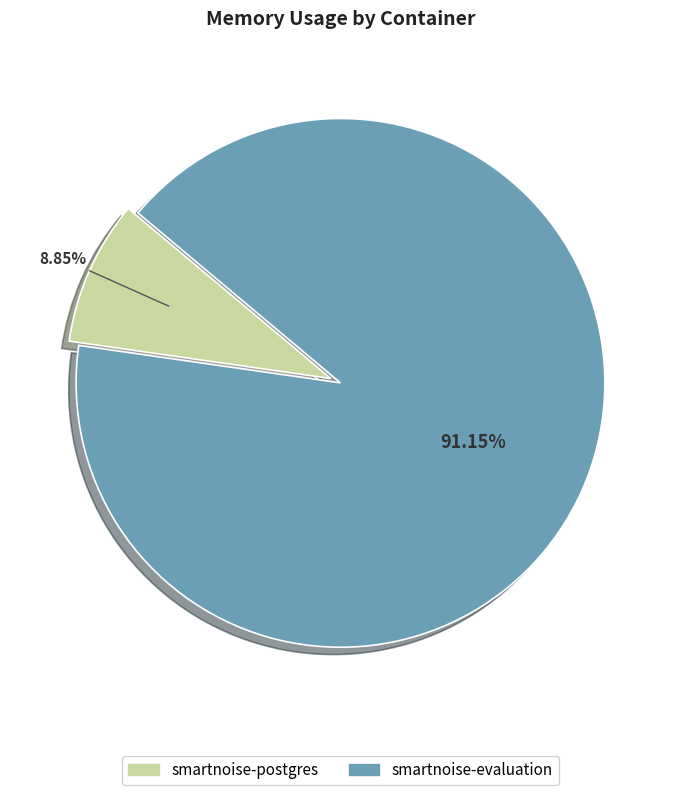

Is there any slice that represents more than half of the pie?

Yes